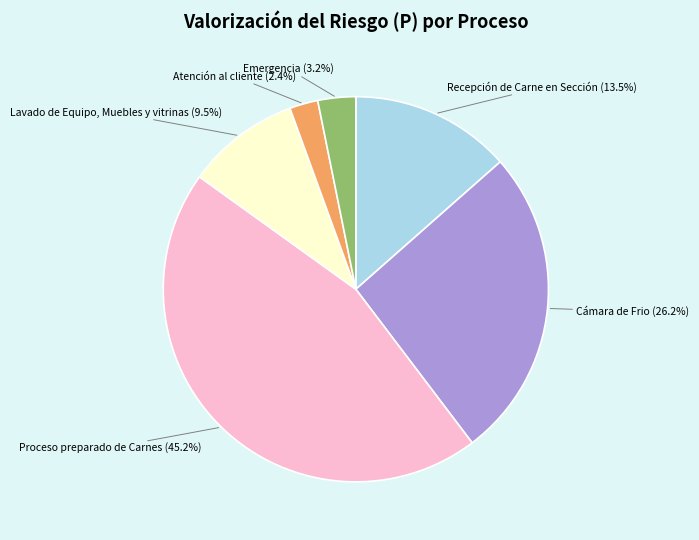

Do Cámara de Frio and Lavado de Equipo, Muebles y vitrinas together represent more than half of the pie?

No